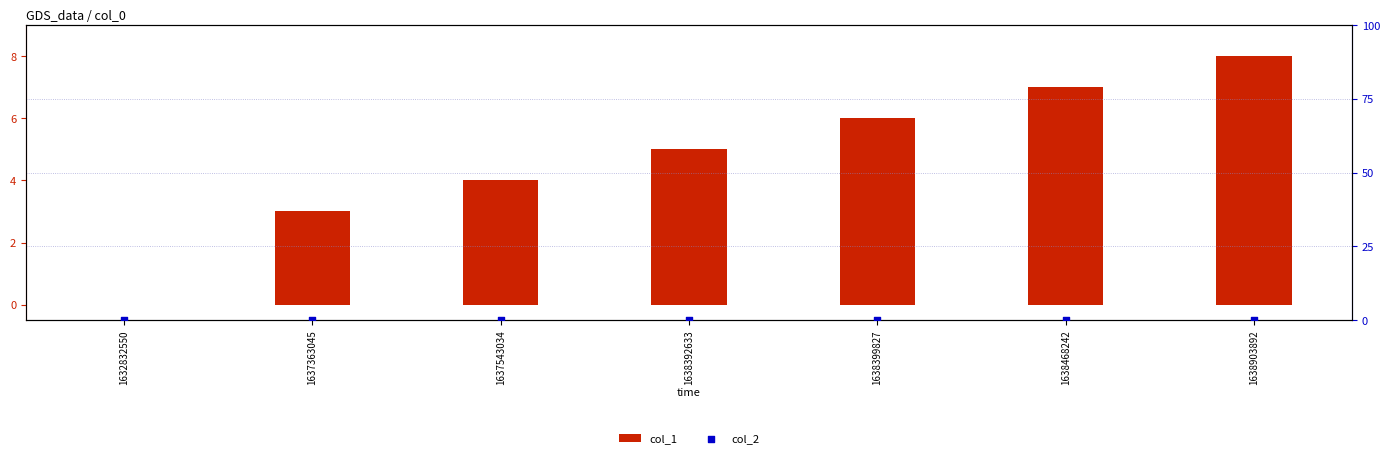

Which series contains the lowest Y value?

col_1